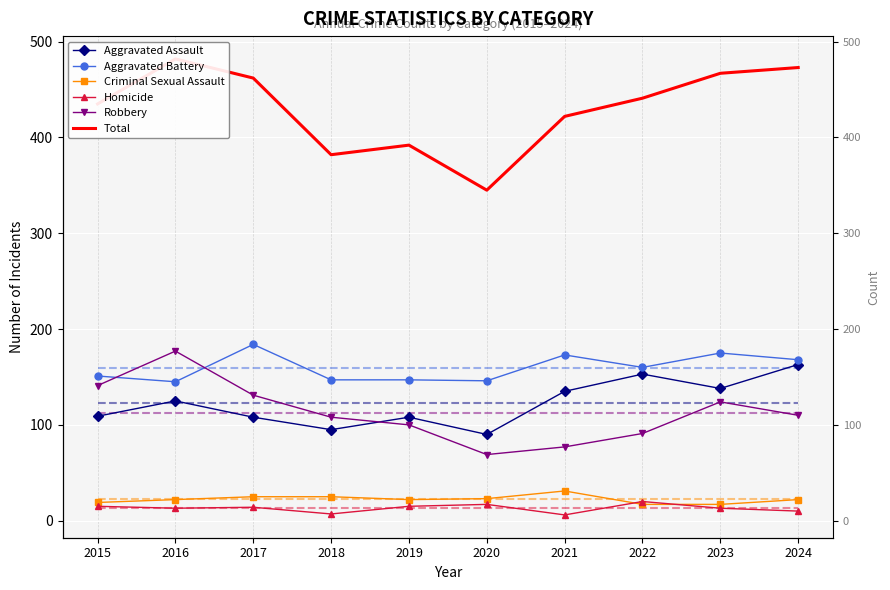

Where is the first local maximum for Criminal Sexual Assault?

2021